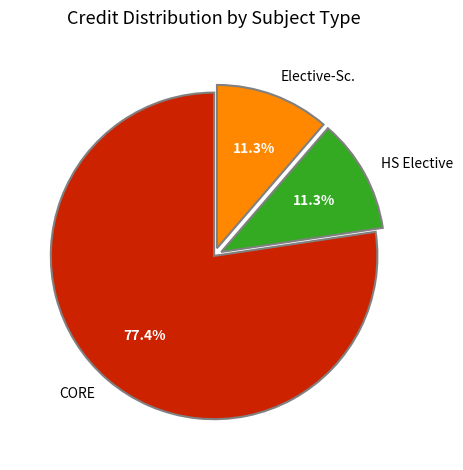

How much of the chart is everything except CORE?

22.6%